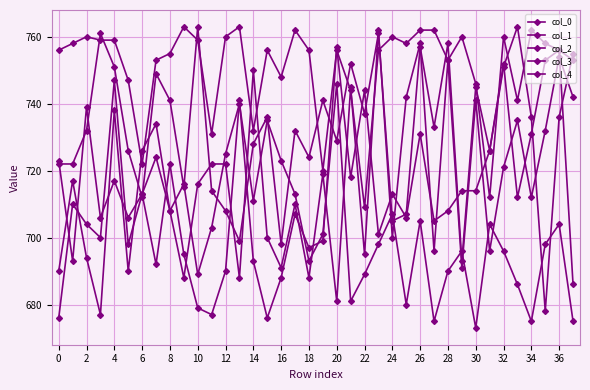

Reading right to left, list all the values displayed in this chart.

col_0: 753	756	758	762	741	760	712	746	760	753	762	762	758	760	756	709	744	756	720	756	762	748	756	732	763	760	731	759	763	755	753	722	747	759	759	760	758	756
col_1: 755	736	678	736	763	751	726	714	714	708	705	731	706	713	701	744	718	757	699	697	707	688	676	693	741	690	677	679	695	722	692	713	698	747	700	704	710	676
col_2: 686	756	753	731	712	752	726	745	693	758	733	757	707	705	761	737	752	729	741	724	732	698	736	728	699	708	714	763	715	741	749	712	726	751	761	732	722	722
col_3: 675	704	698	675	686	696	704	673	696	690	675	705	680	707	698	689	681	746	701	693	713	723	735	711	740	725	703	689	716	708	734	726	690	738	677	694	717	690
col_4: 742	754	732	712	735	721	696	741	691	753	696	758	742	700	762	695	745	681	719	688	710	691	700	750	688	722	722	716	688	708	724	713	706	717	706	739	693	723